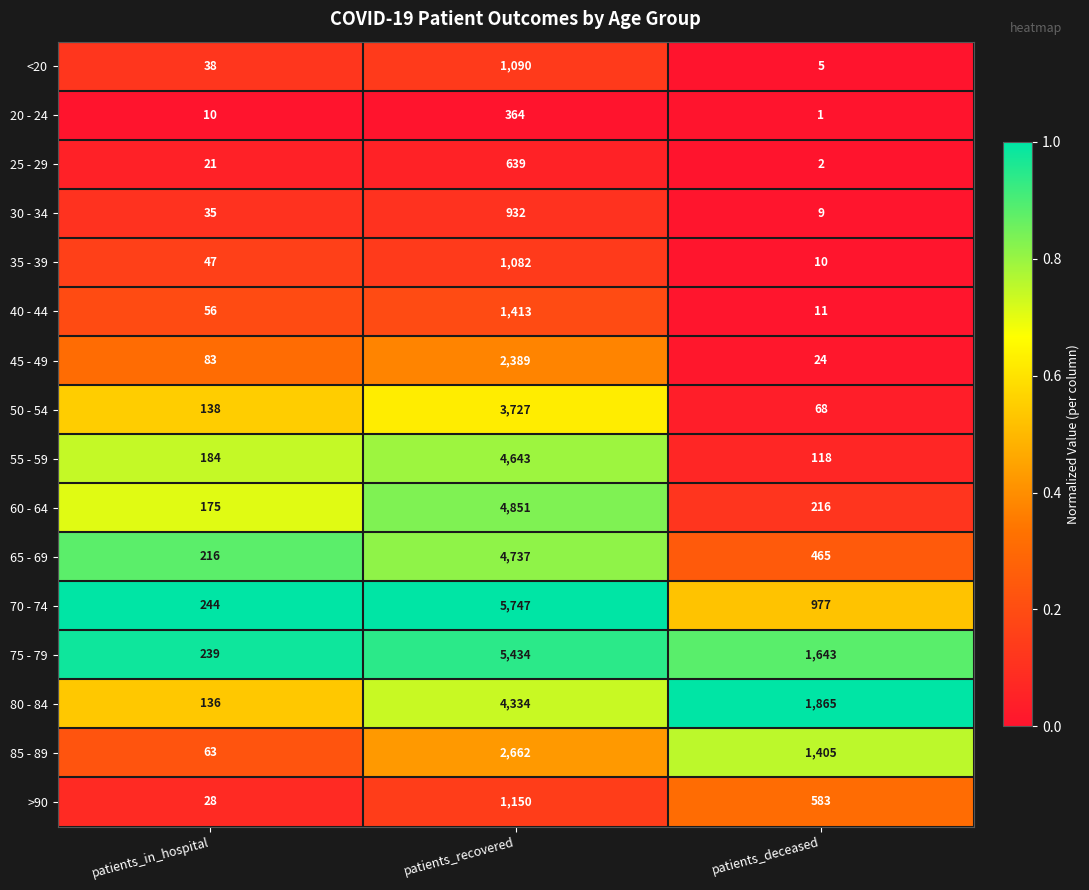

At which category is the sum across all series the highest?

patients_recovered